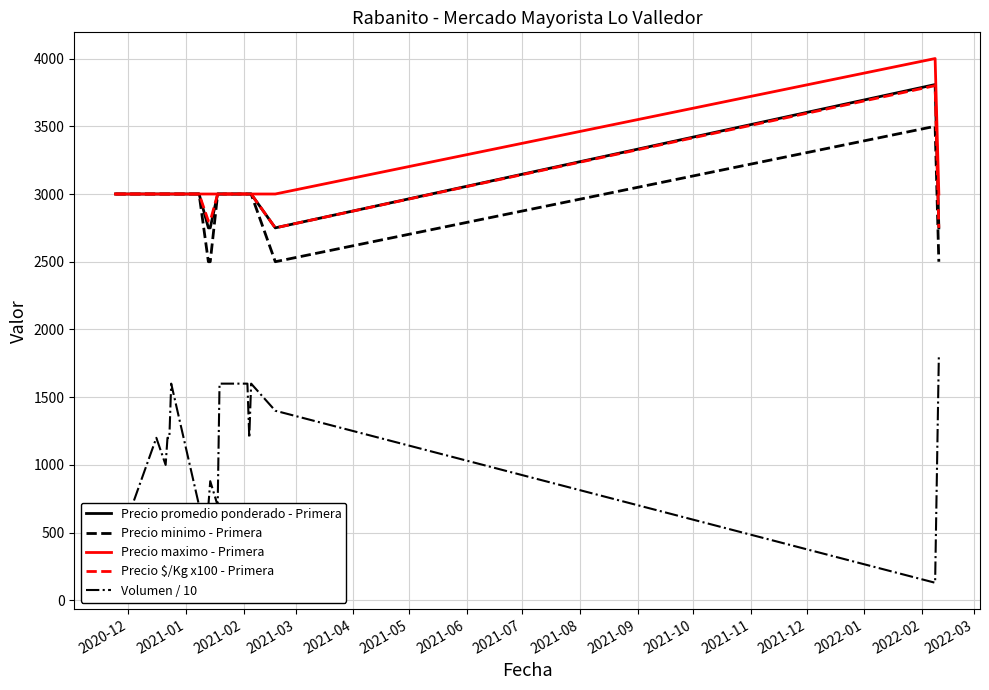

What is the average value of the Precio minimo - Primera series?

2938